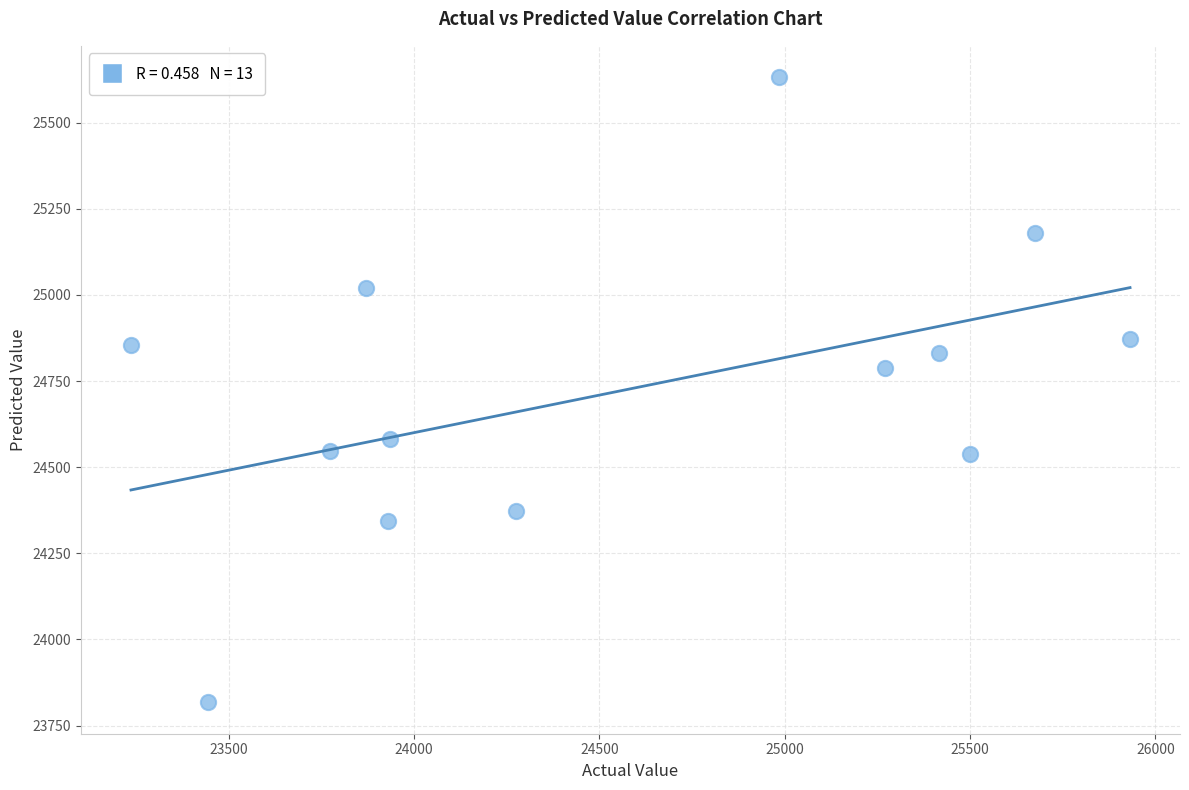

What is the range of X values (max minus min)?

2696.2